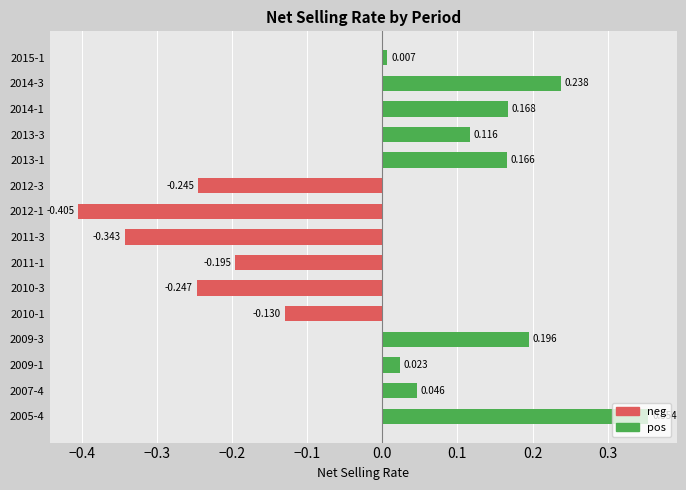

Does the chart contain any negative values?

Yes